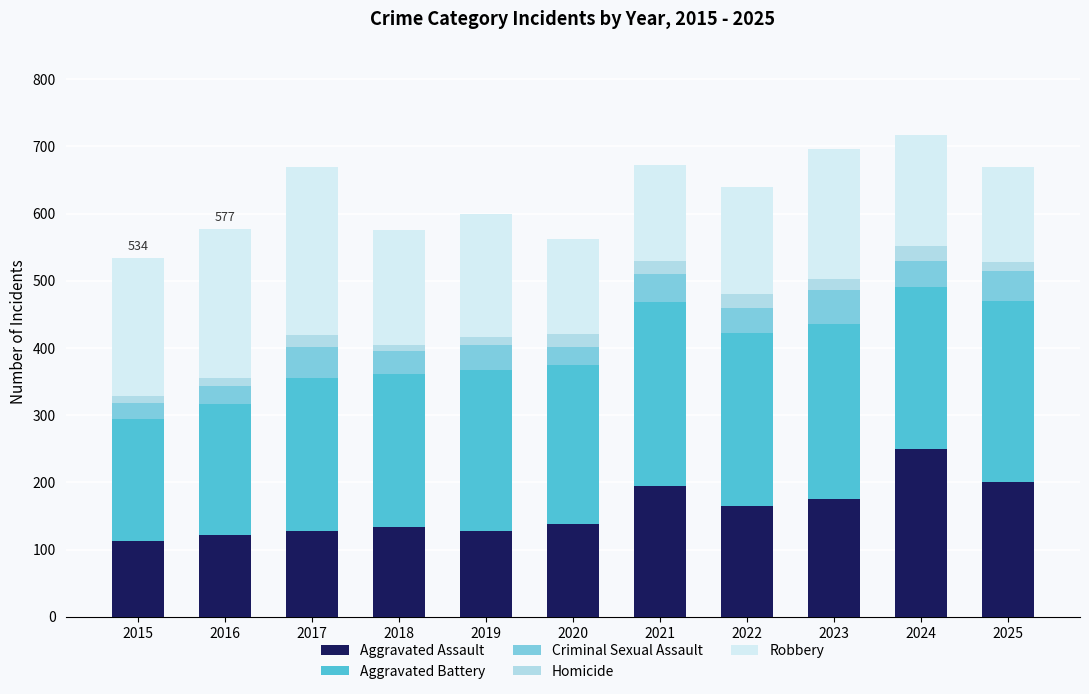

The Aggravated Assault series shows 249 at 2024. True or false?

True